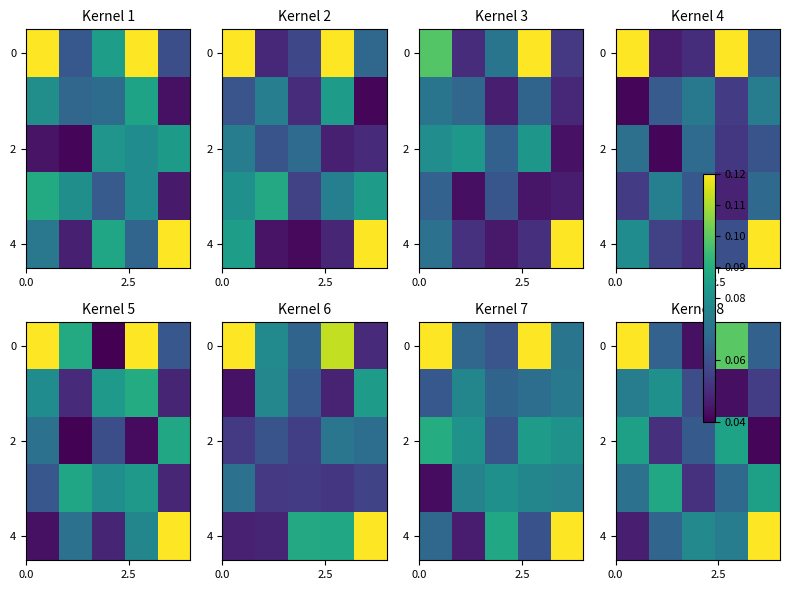

What is the total value across all series at 2?

0.3